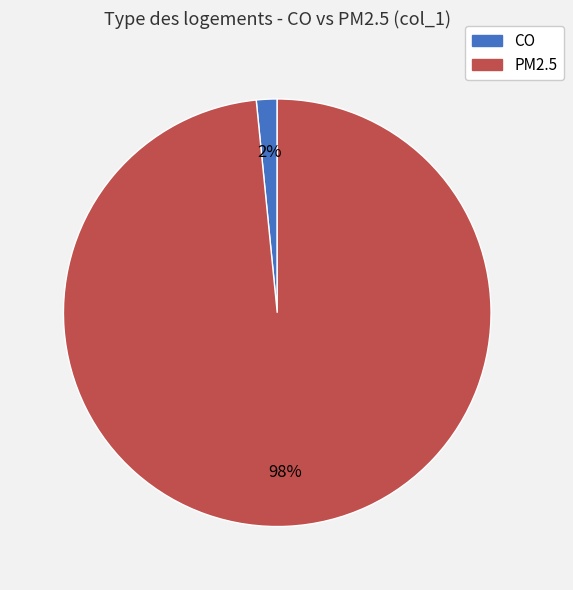

Rank the categories by value from lowest to highest.

CO, PM2.5